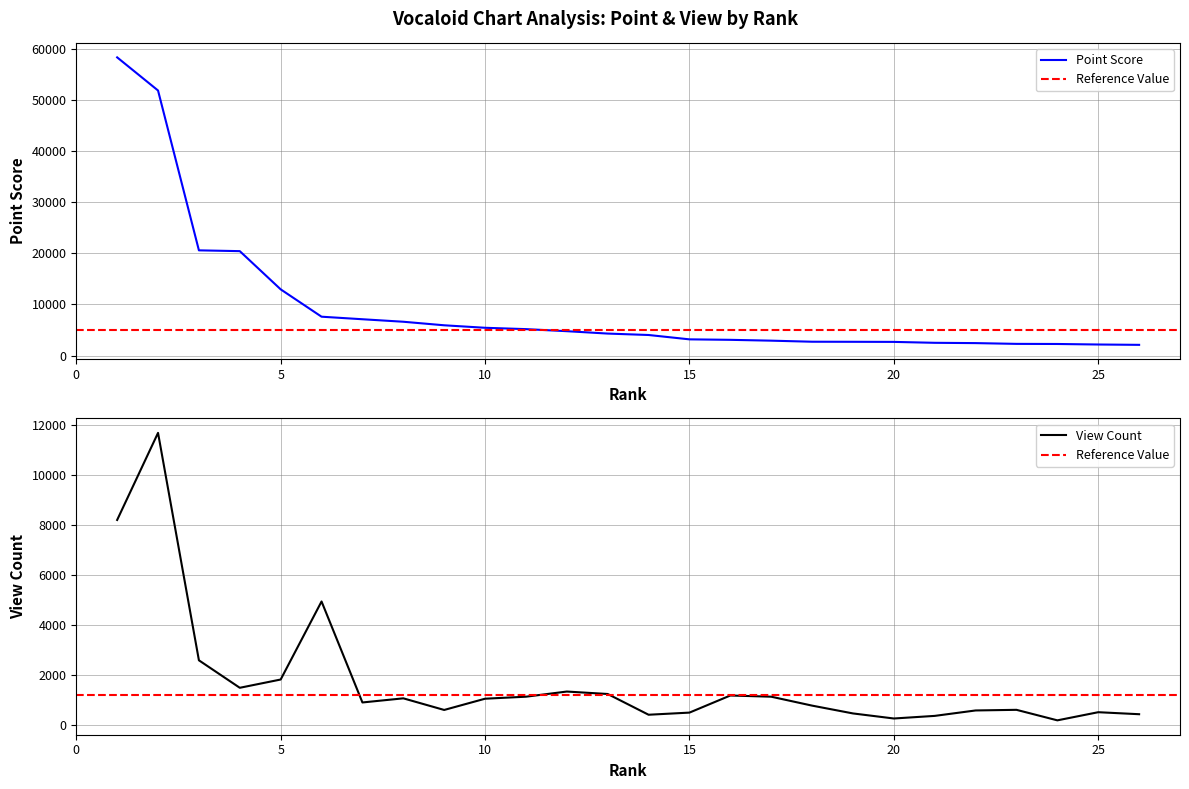

How many data points in point are above 4298?

12